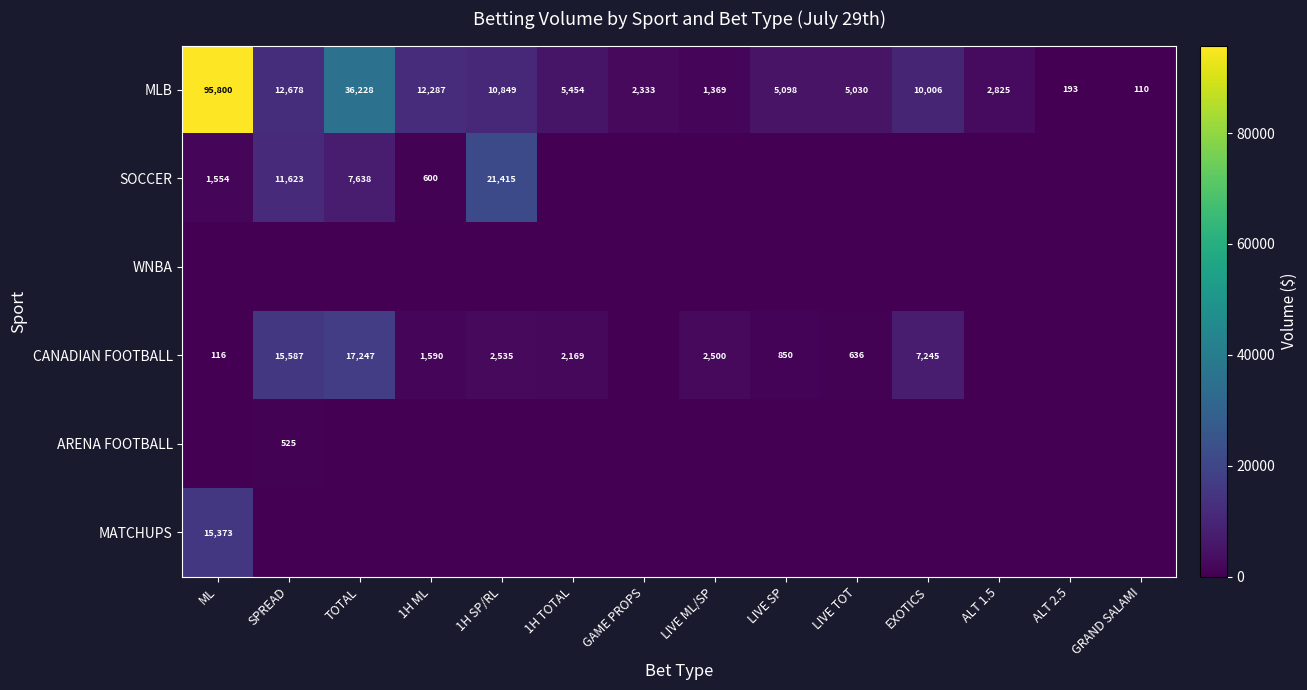

What is the total value across all series at 1H ML?

14477.0